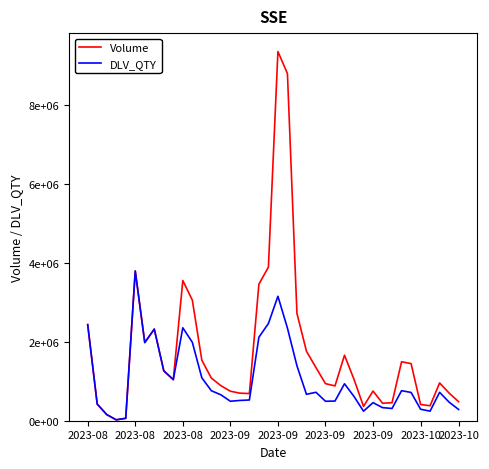

Does the chart display data point markers on the line(s)?

No